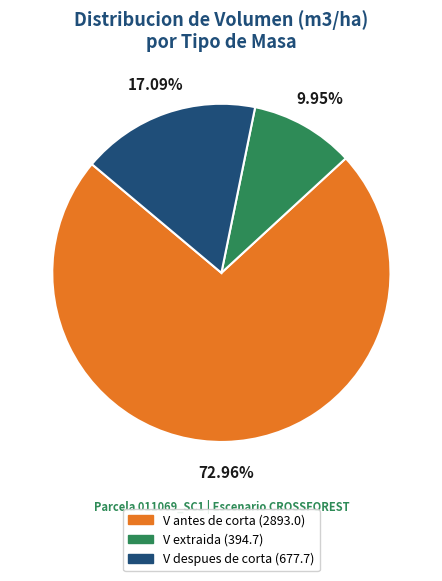

Is there a majority slice in this chart?

Yes